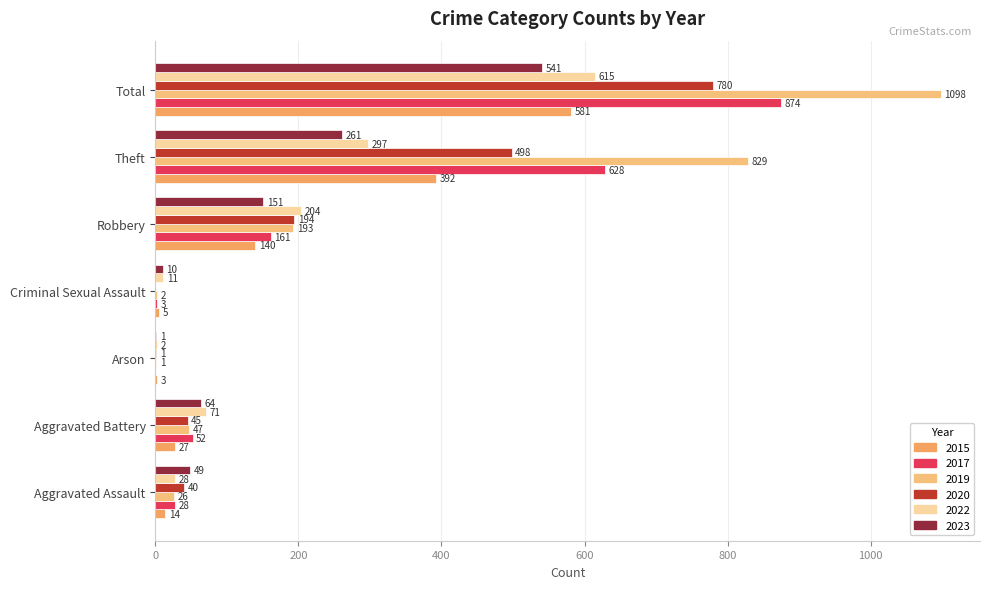

The value of 2015 at Aggravated Assault is 14. True or false?

True